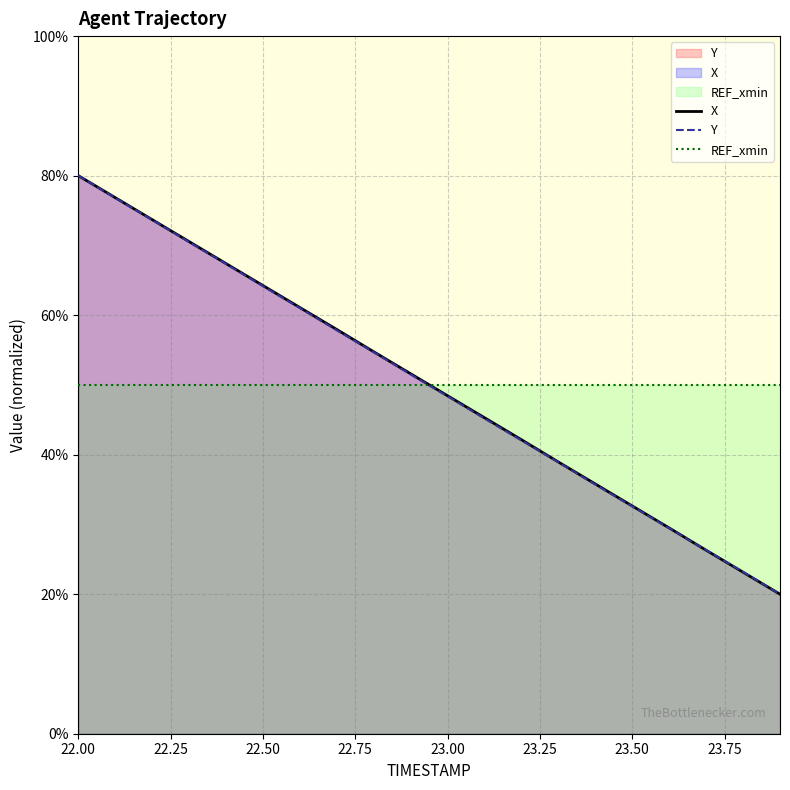

After their last crossing, which series has the higher values: Y or X?

Y